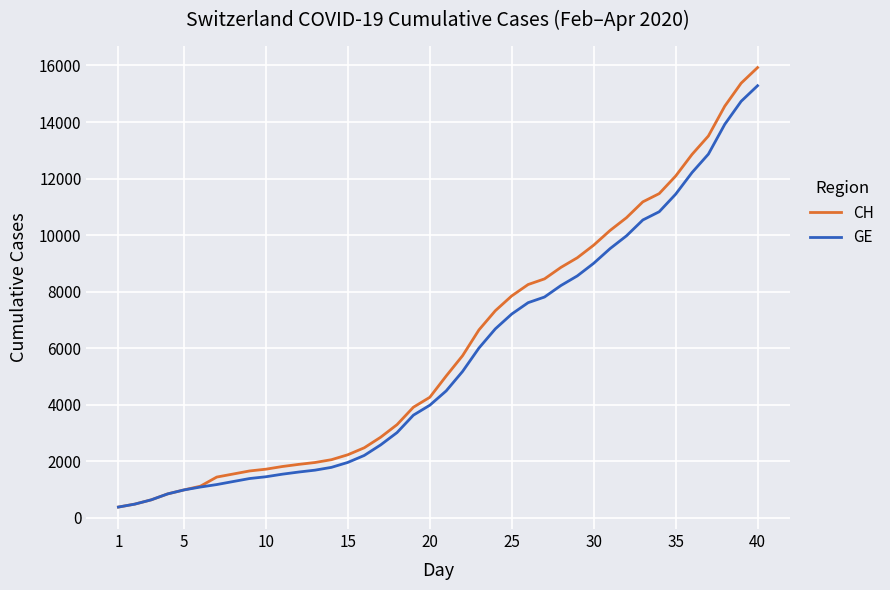

What is the difference between the maximum and minimum values in the CH series?

15551